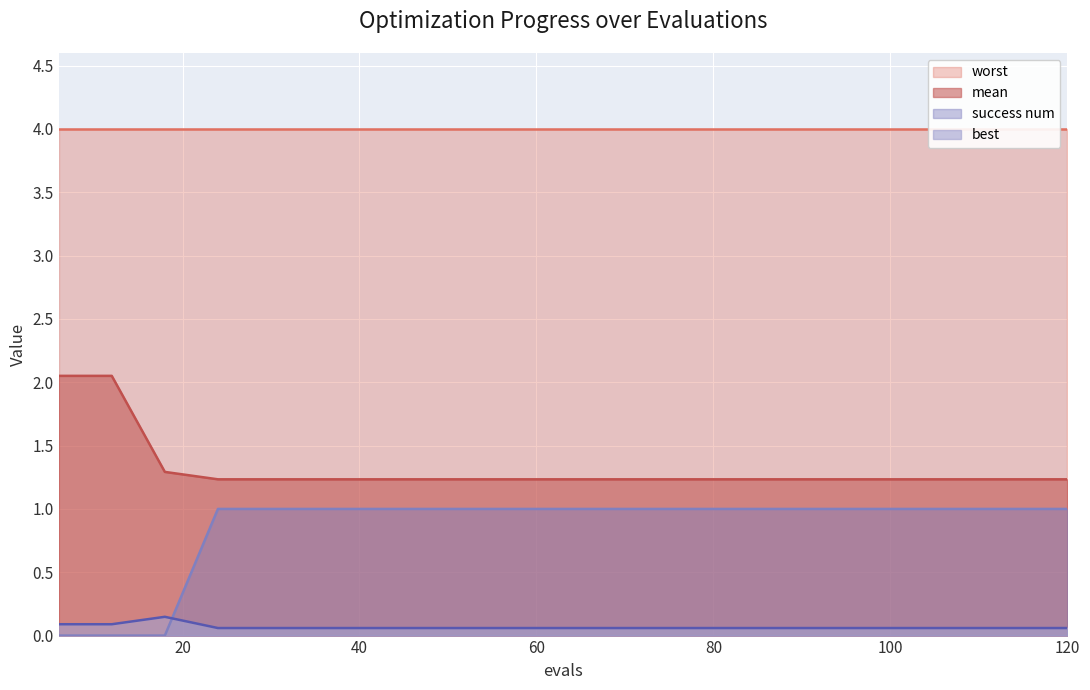

The best series shows 0.0 at 84. True or false?

False